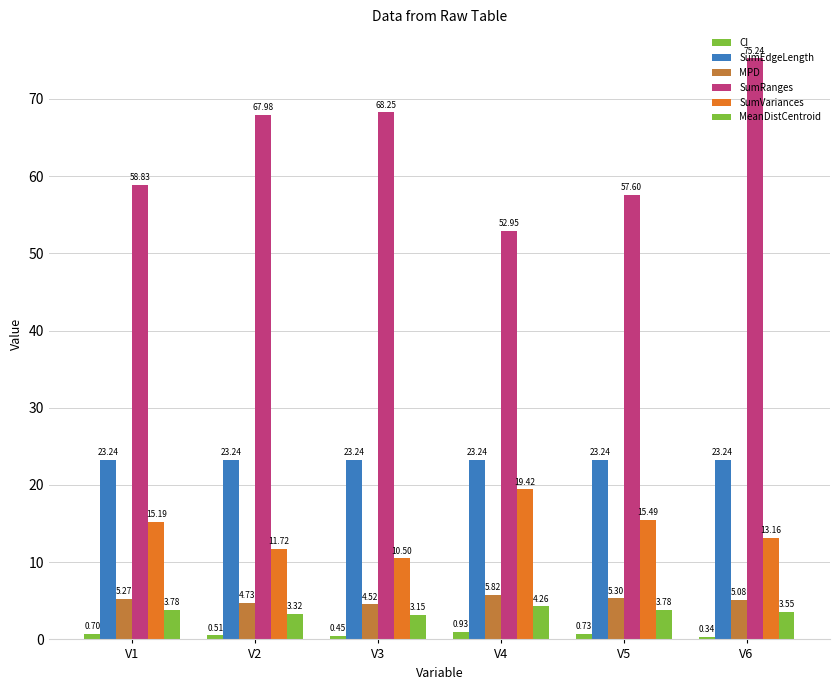

What is the spread (max minus min) of values at V5?

56.9